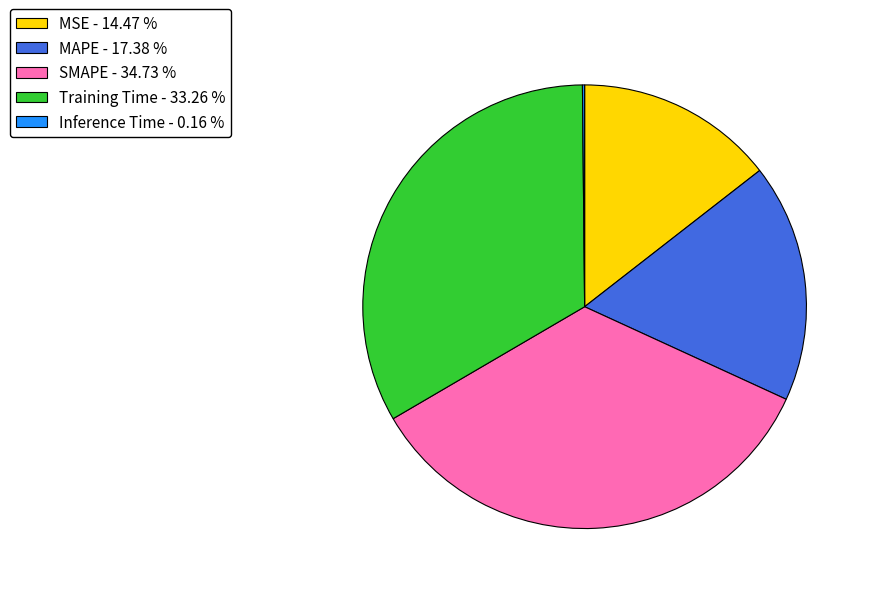

Is it true that SMAPE is 26% of the pie?

False